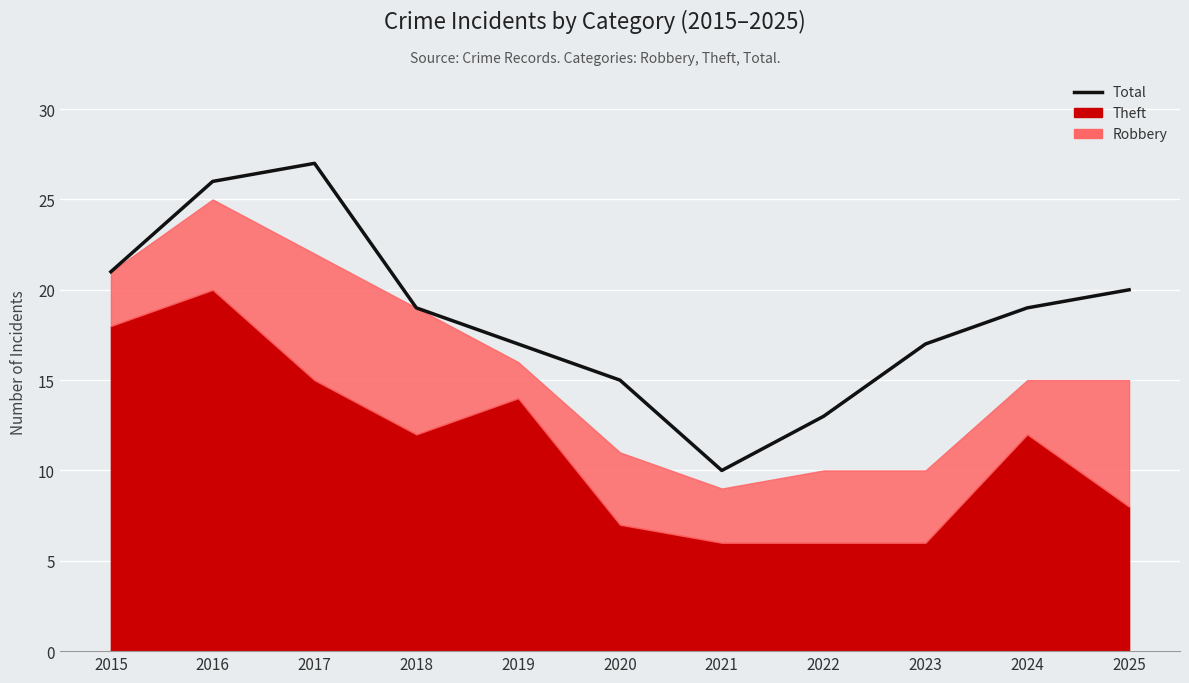

How many values are below 19?

5